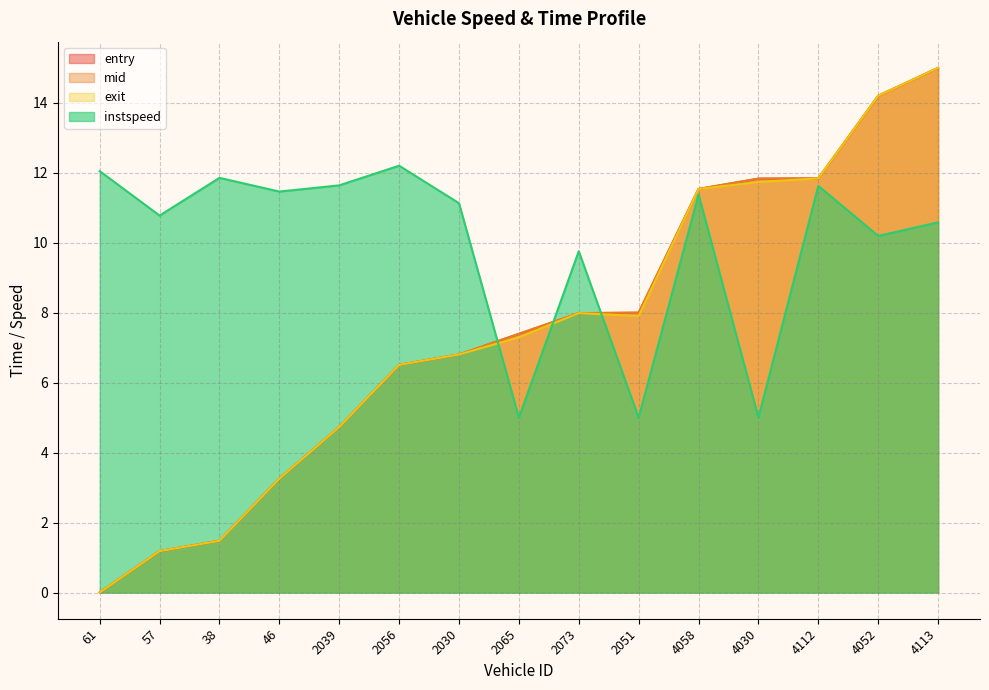

List the labels in order of instspeed value, largest first.

2056, 61, 38, 2039, 4112, 46, 4058, 2030, 57, 4113, 4052, 2073, 2065, 2051, 4030